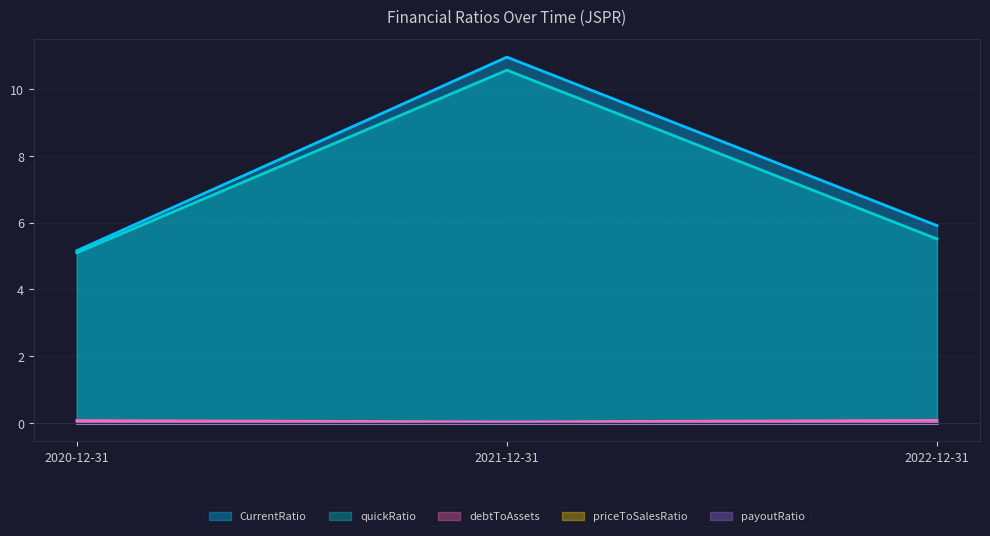

Reading left to right, transcribe all the data shown in this chart.

debtToAssets: 2020-12-31=0.1	2021-12-31=0.0	2022-12-31=0.1
quickRatio: 2020-12-31=5.1	2021-12-31=10.6	2022-12-31=5.5
CurrentRatio: 2020-12-31=5.2	2021-12-31=11.0	2022-12-31=5.9